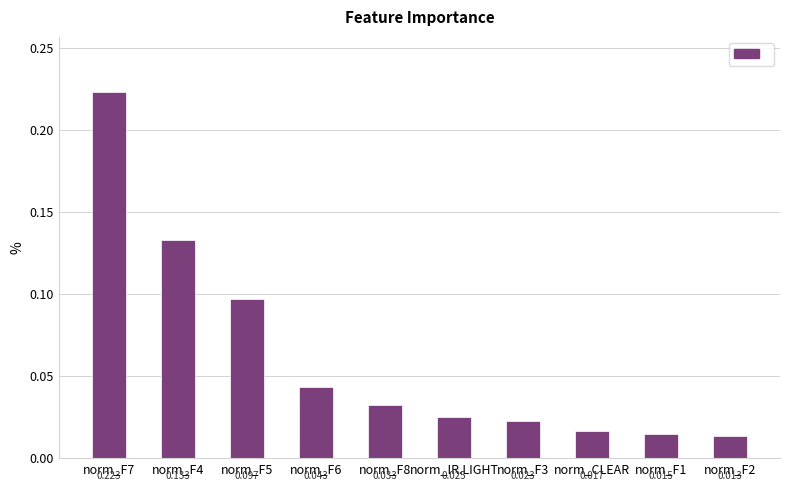

What position from the left is norm_F4?

2